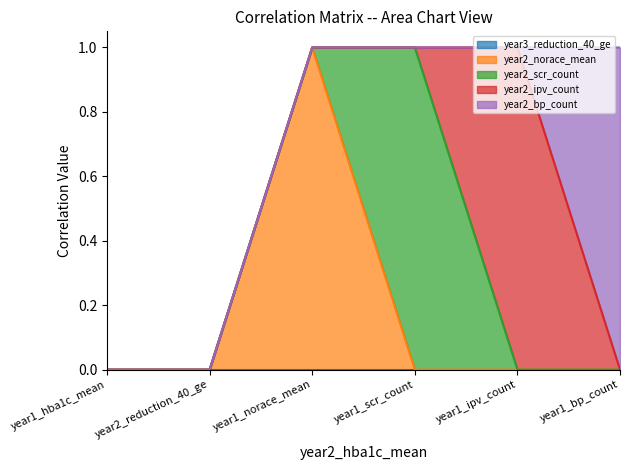

The year2_norace_mean series shows 0 at year1_bp_count. True or false?

True